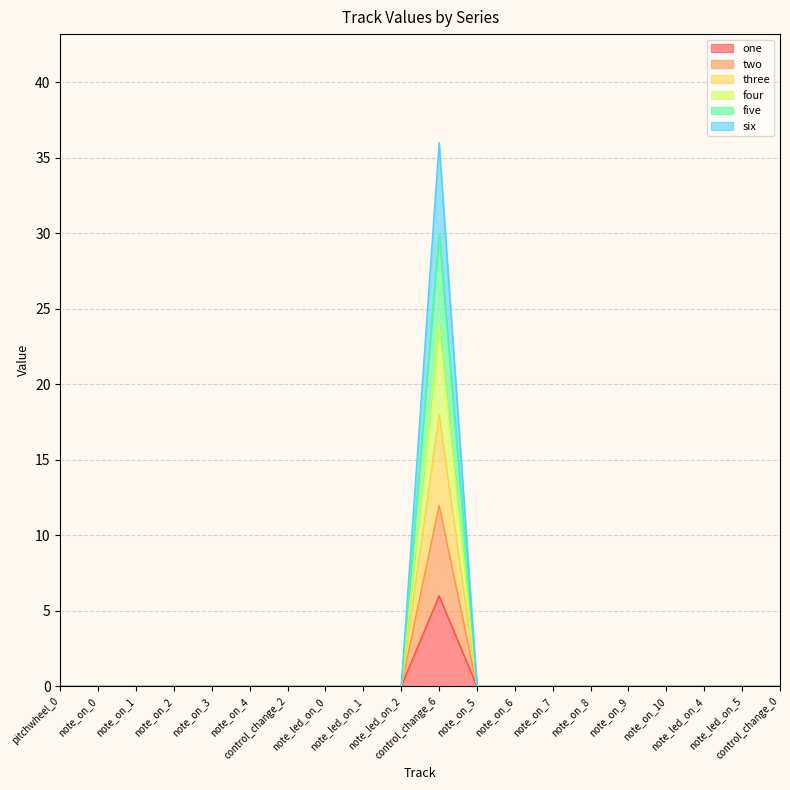

At which category is the sum across all series the highest?

control_change_6